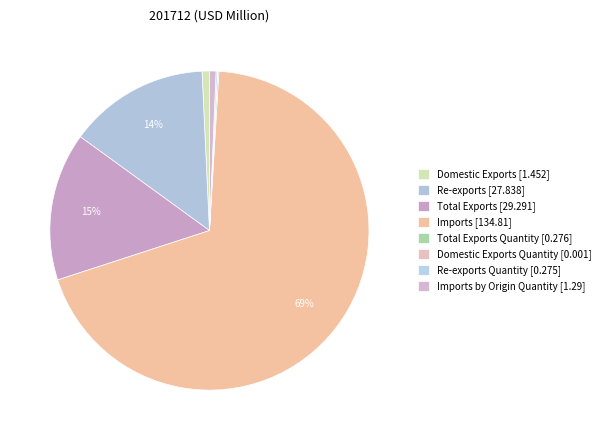

Rank the categories by value from highest to lowest.

Imports, Total Exports, Re-exports, Domestic Exports, Imports by Origin Quantity, Total Exports Quantity, Re-exports Quantity, Domestic Exports Quantity